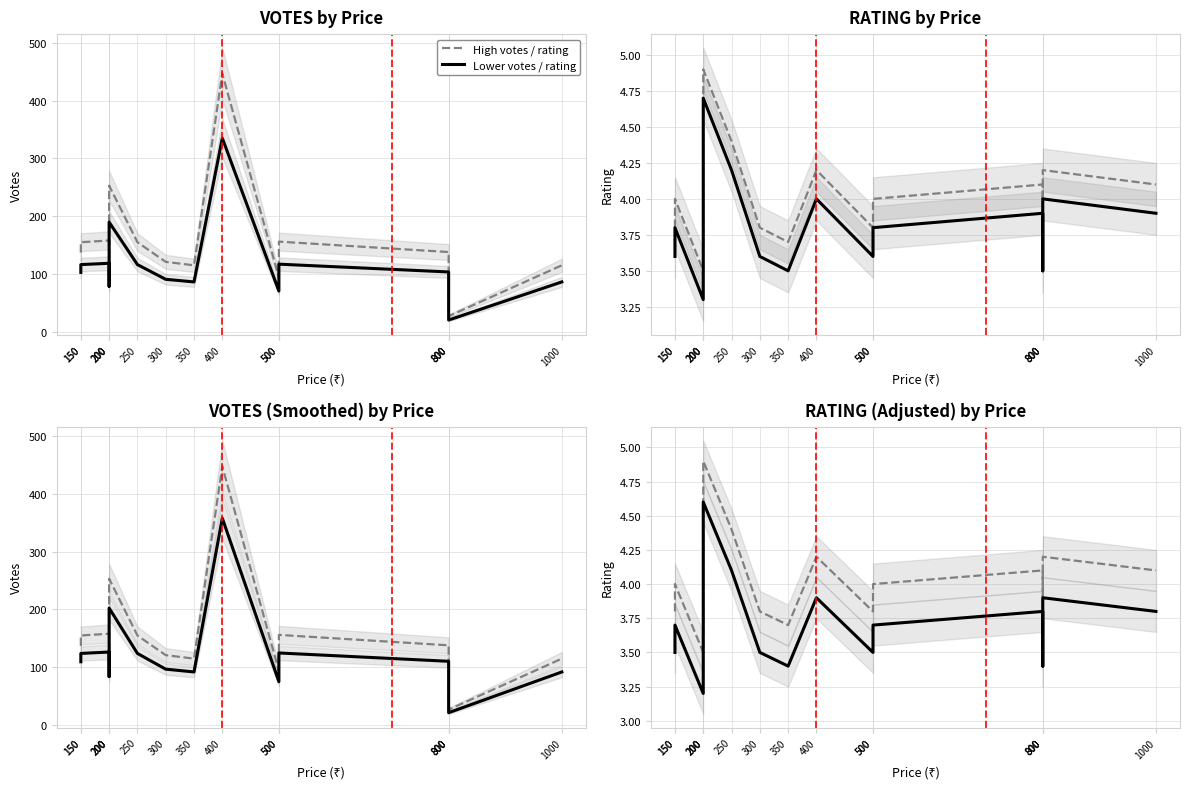

What is the spread (max minus min) of values at 800?

0.3